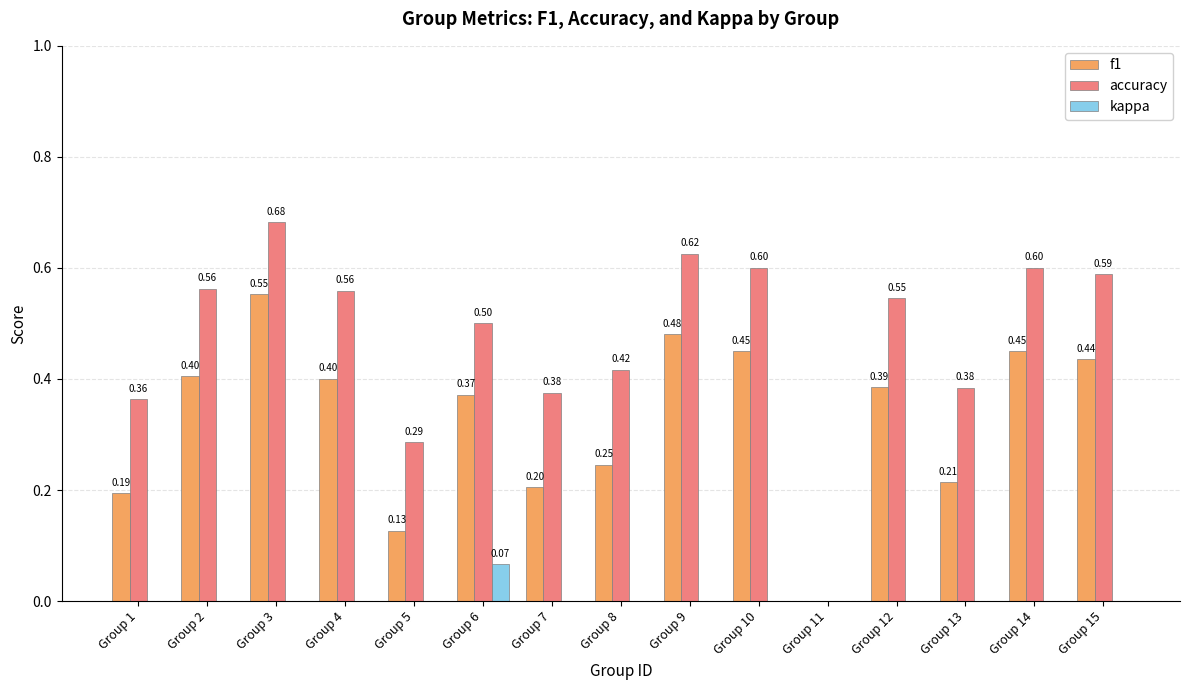

Which series changed the most between Group 5 and Group 7?

accuracy